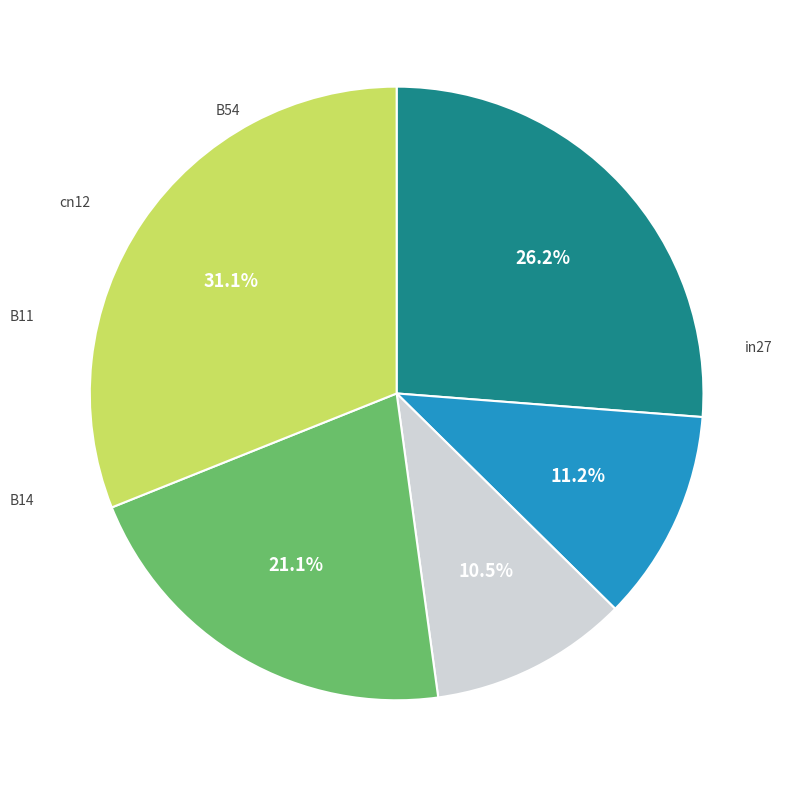

True or false: B54 accounts for 39% of the total.

False